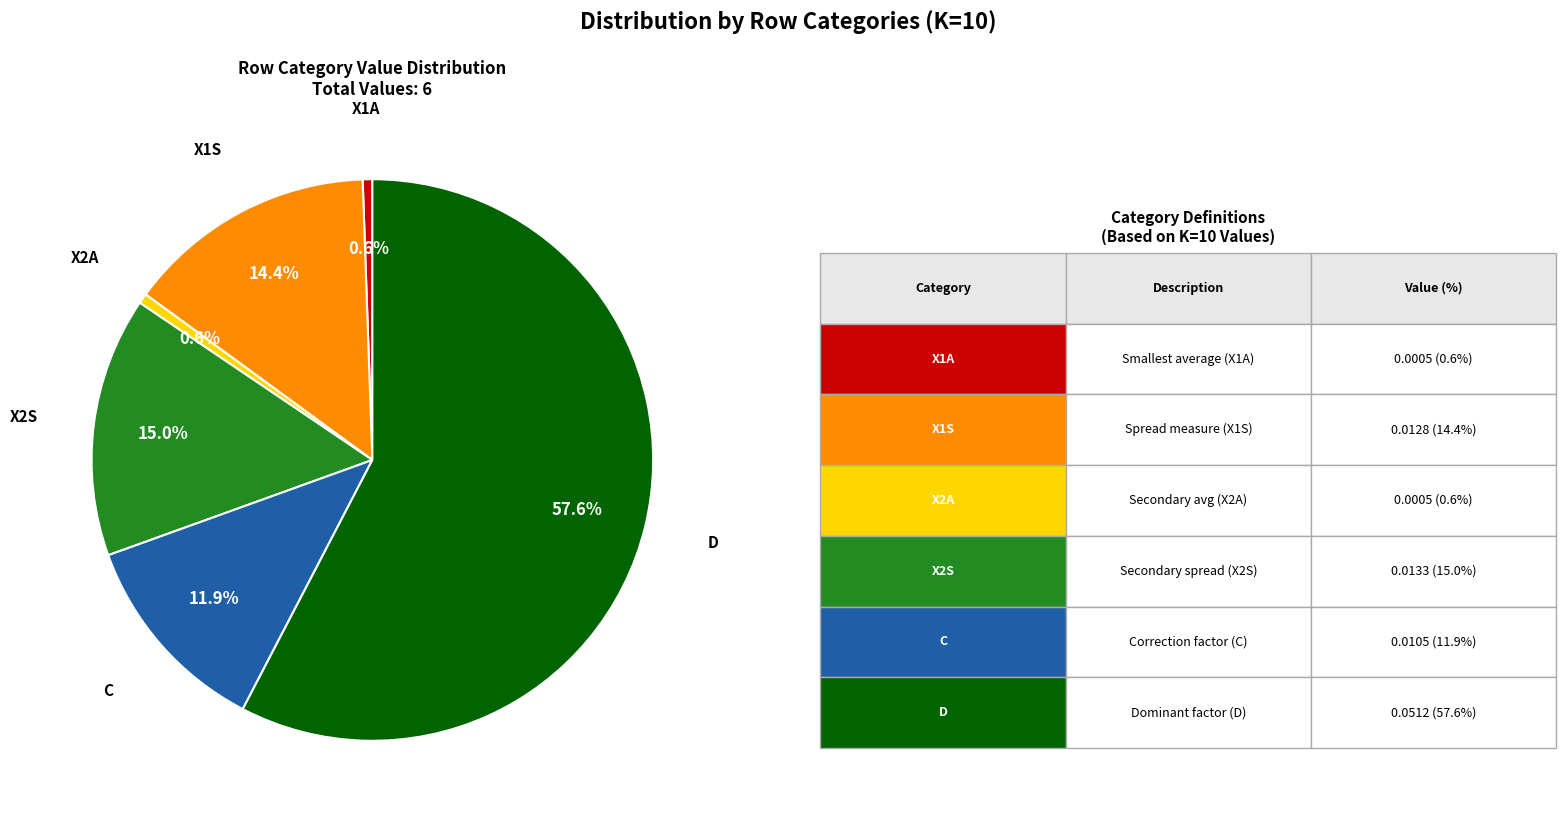

Between X2S and X1S, which is larger?

X2S